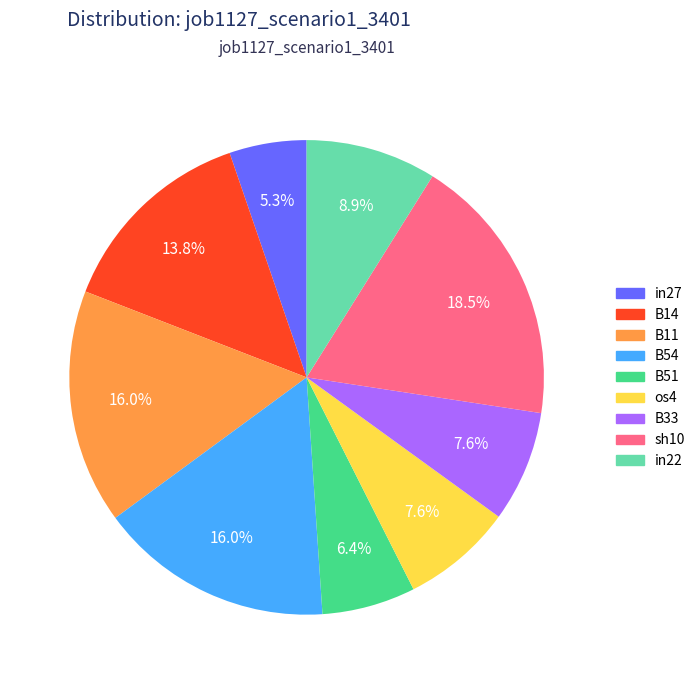

Count the number of slices in the pie.

9